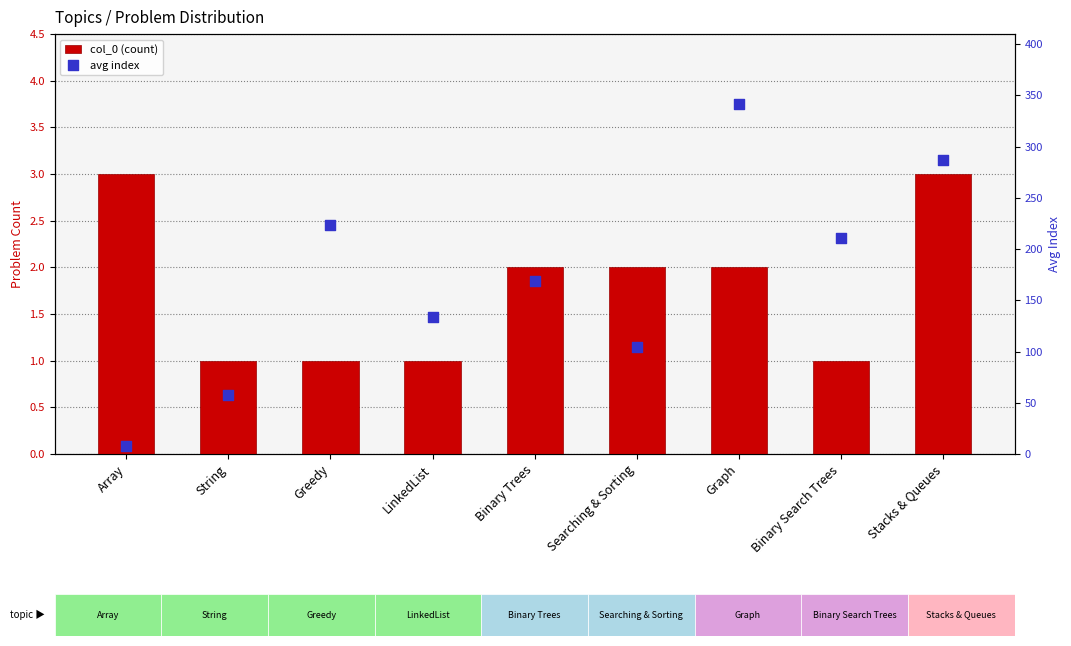

Which series has the largest total across all categories?

avg index